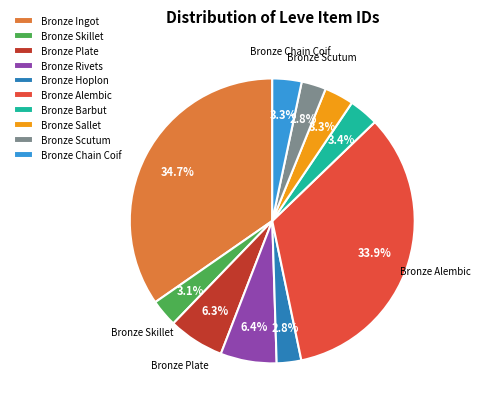

Is there any slice that represents more than half of the pie?

No